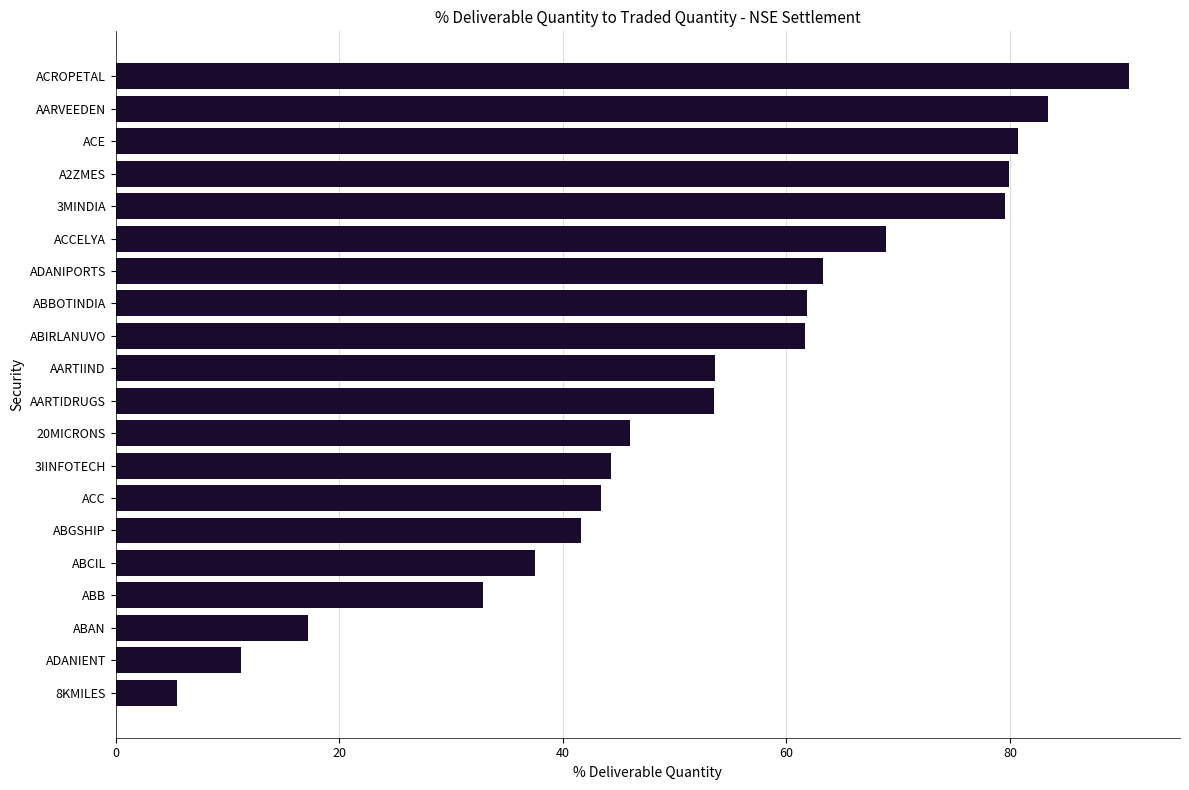

What is the average value?

52.8